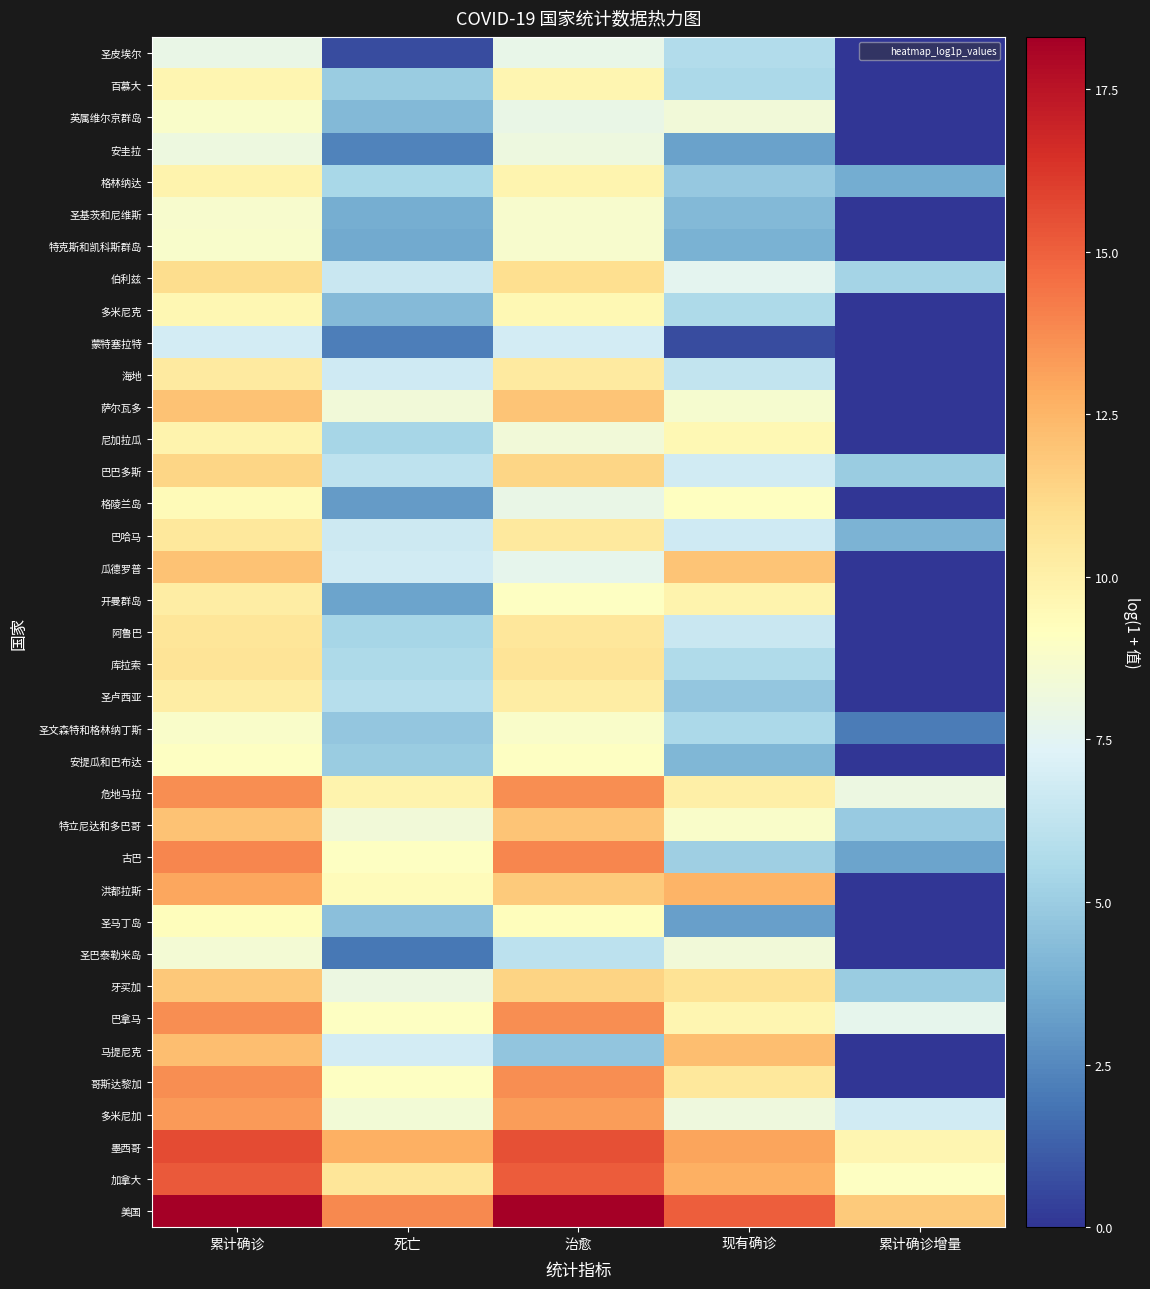

At how many categories does at least one series exceed 2?

5